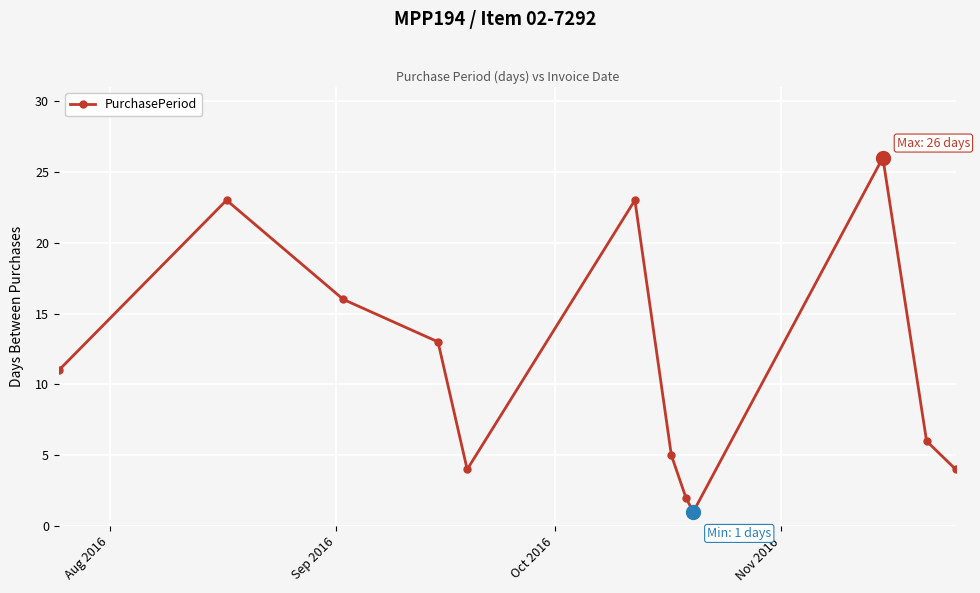

What is the maximum value shown in the chart?

26